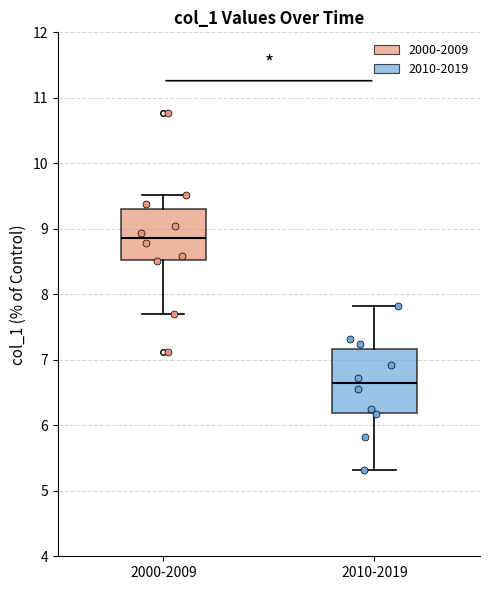

Which box has the highest median line?

2000-2009